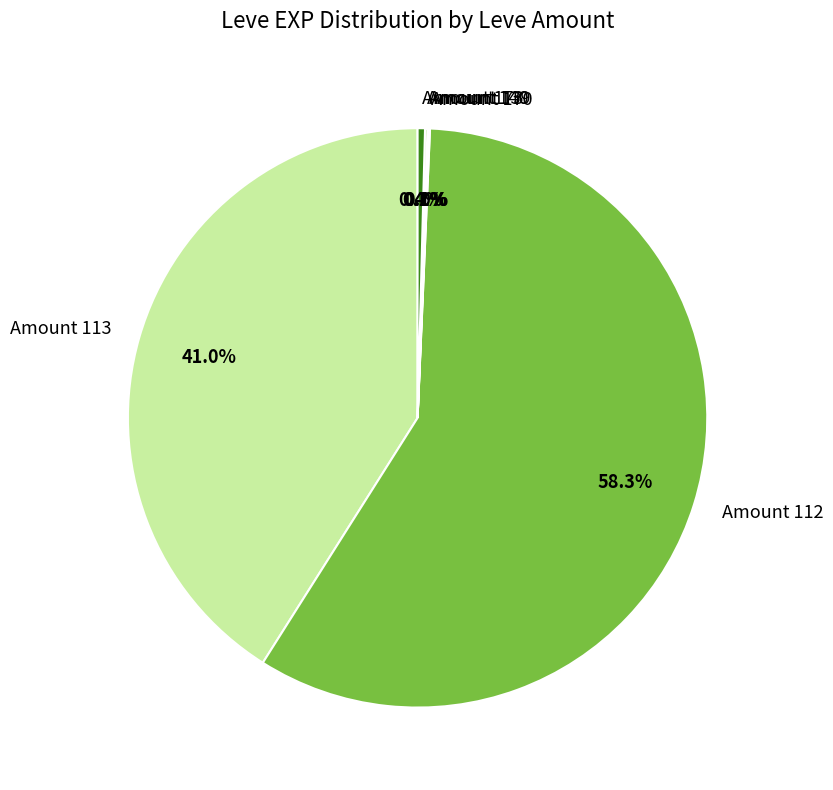

Which slice represents more than half of the pie?

Amount 112